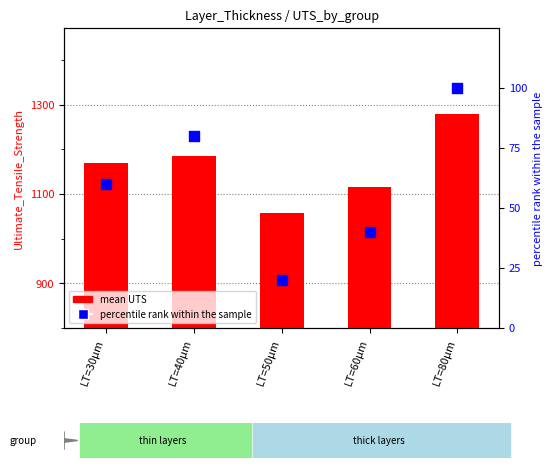

What is the total value across all series at LT=30µm?

1229.8